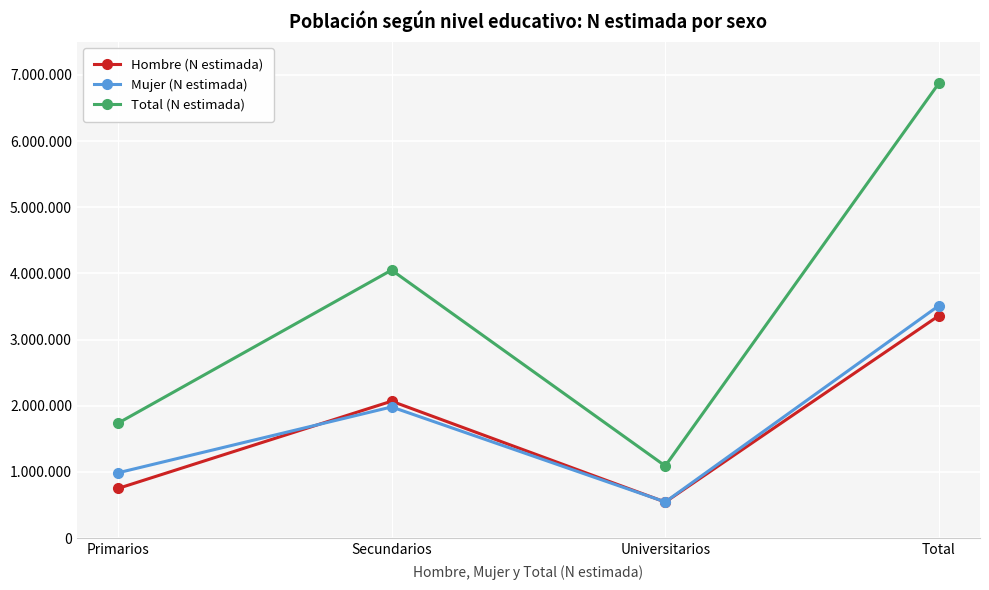

Rank the series by their maximum value, from lowest to highest.

Hombre (N estimada), Mujer (N estimada), Total (N estimada)